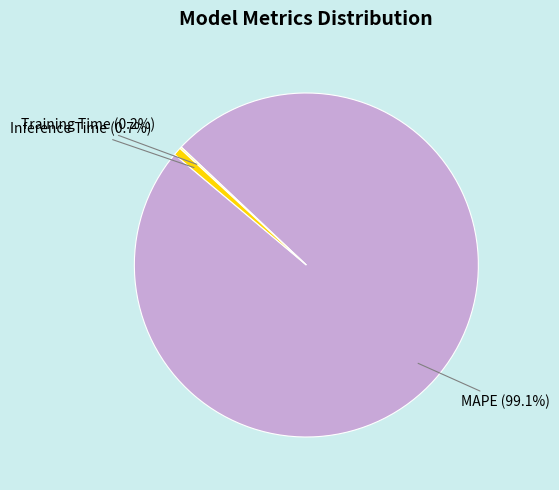

What is the total percentage of Inference Time and MAPE?

99.8%